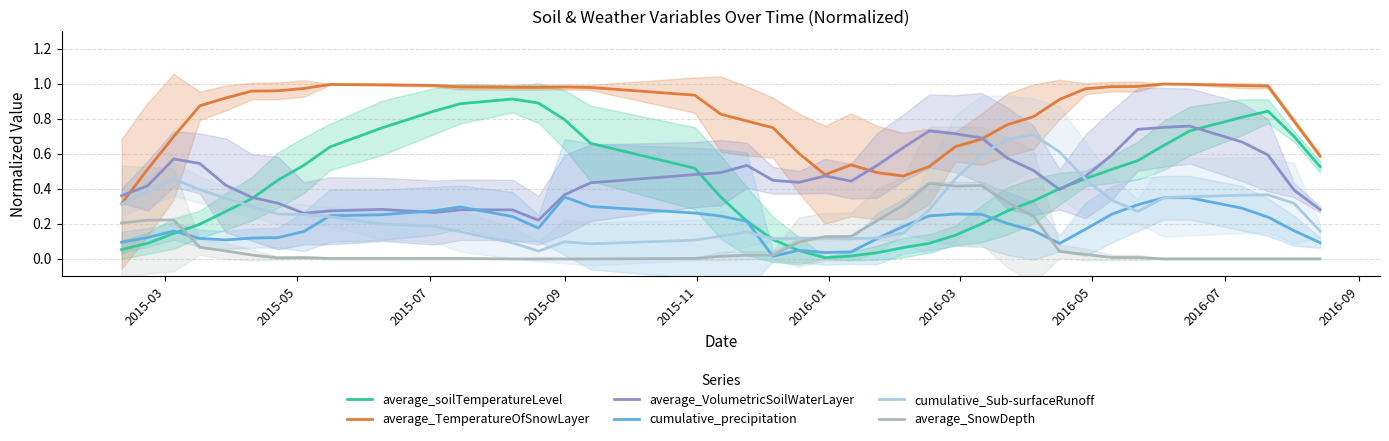

True or false: average_TemperatureOfSnowLayer and average_soilTemperatureLevel cross at least once.

False